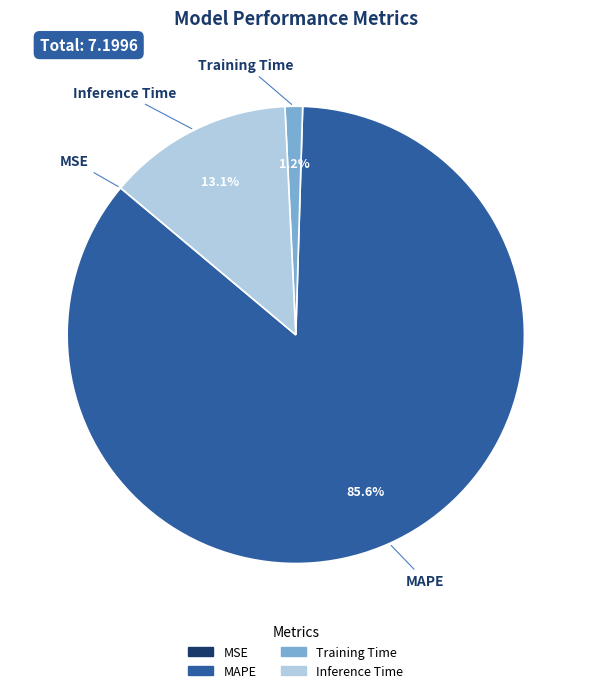

Is there any slice that represents more than half of the pie?

Yes